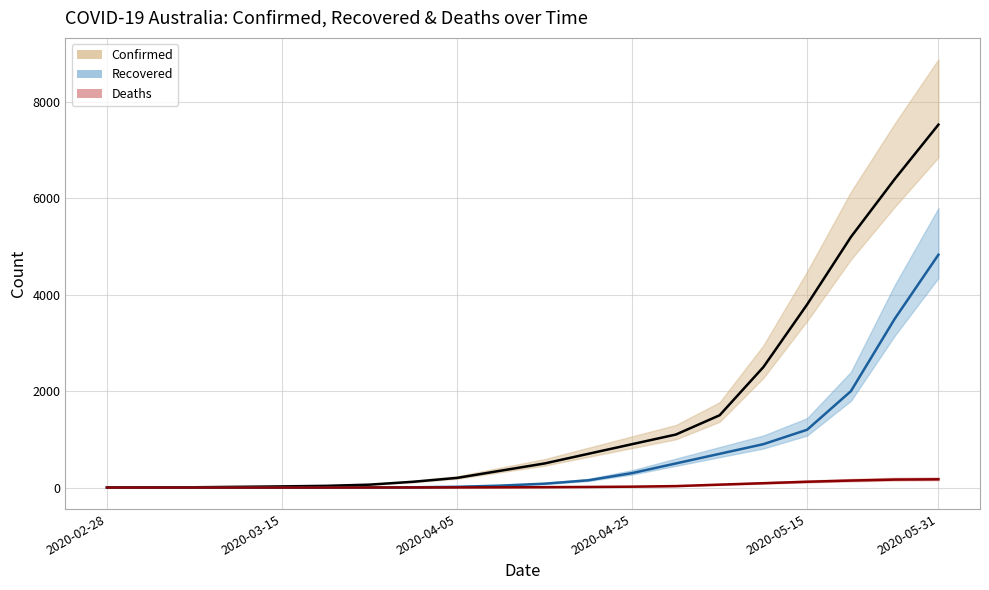

Between 10 and 17, which series saw the biggest shift?

Confirmed (line)